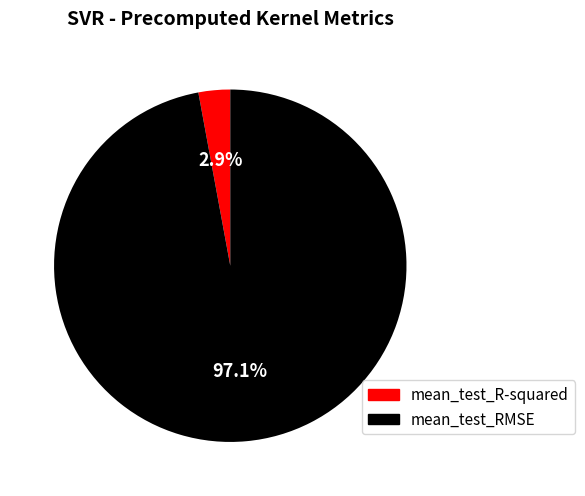

How much of the chart is everything except mean_test_RMSE?

2.9%